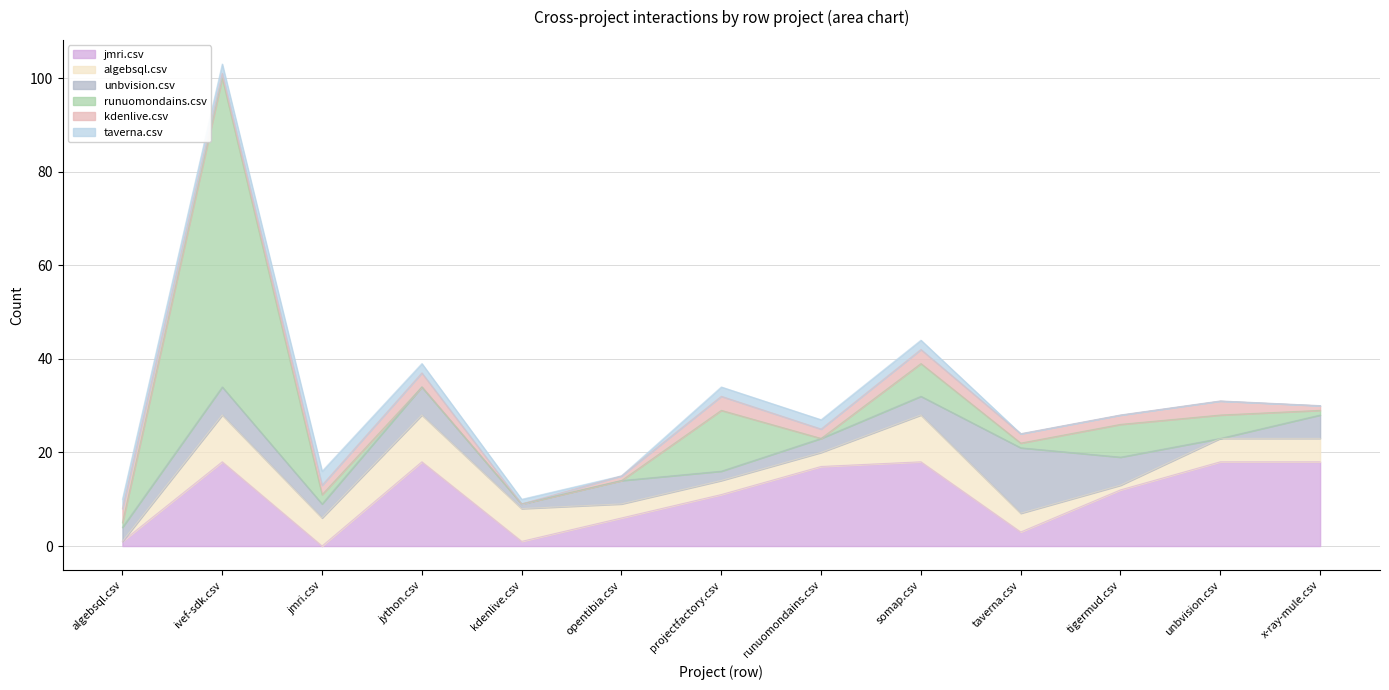

At which label does runuomondains.csv first exceed 1?

ivef-sdk.csv